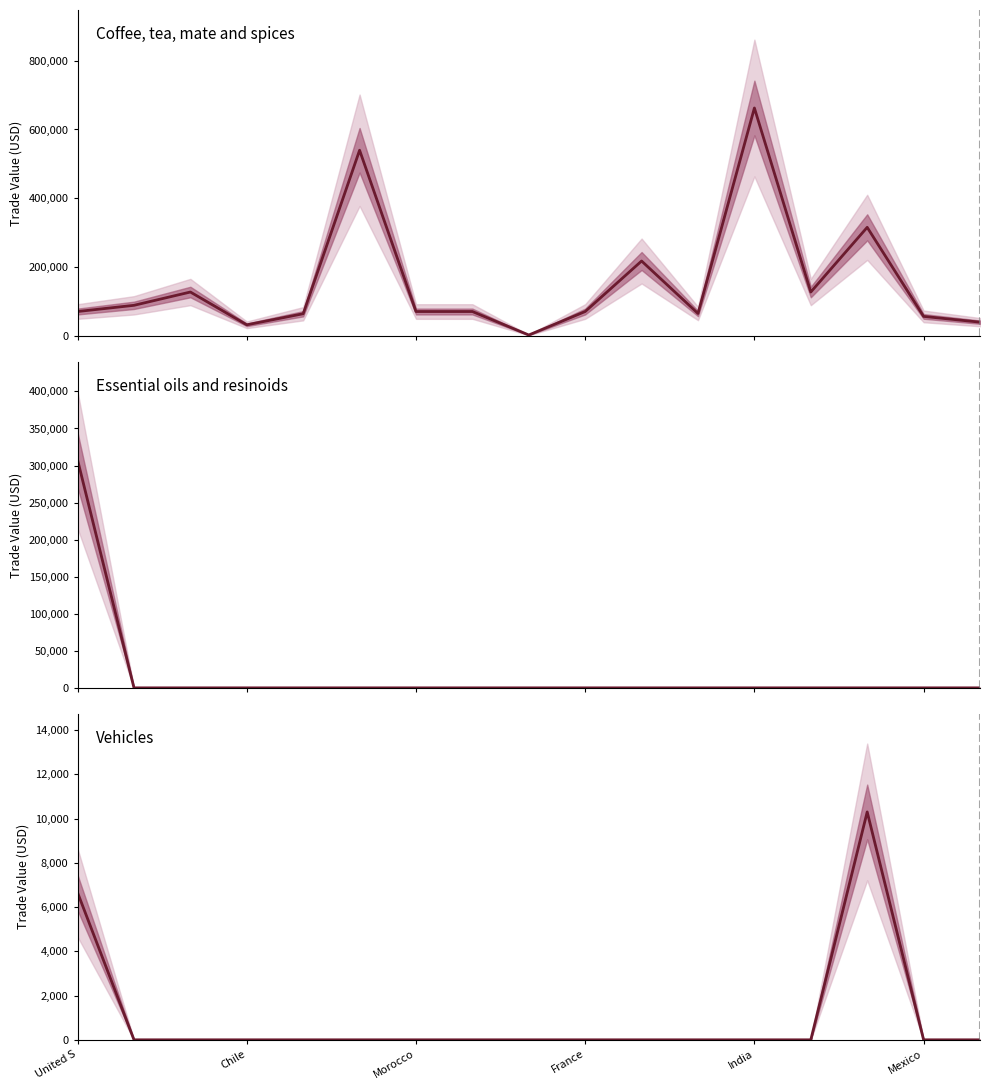

What is the difference between the maximum and minimum values in the Coffee, tea, mate and spices series?

659879